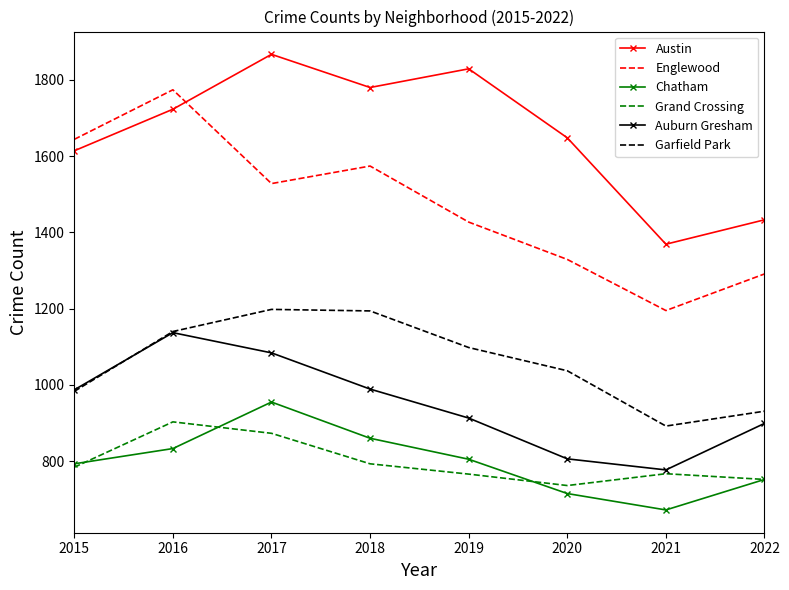

How many intersections are there between Austin and Englewood?

1